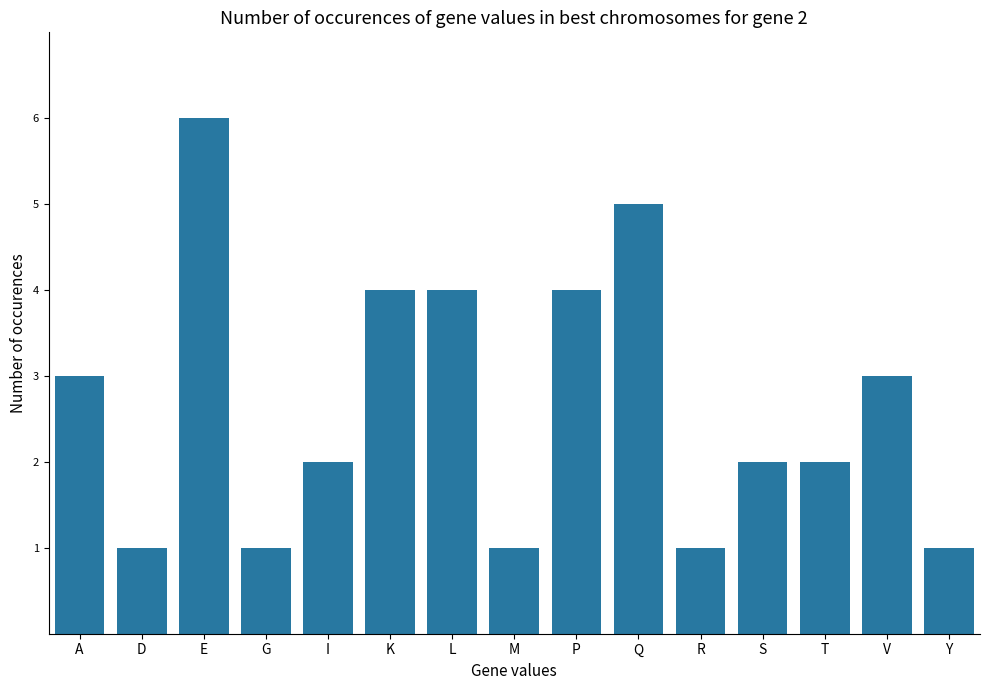

Count the number of data series in this chart.

1